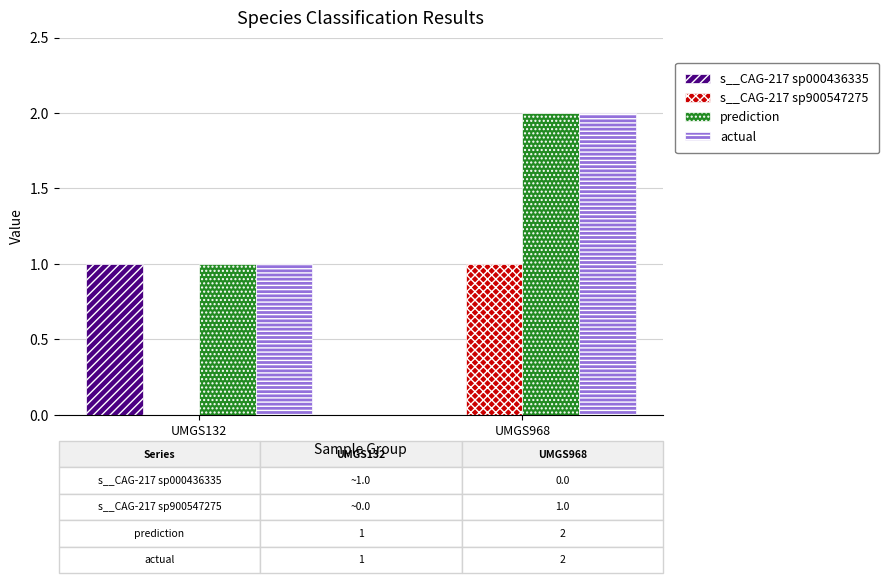

At which label is actual closest to 1?

UMGS132